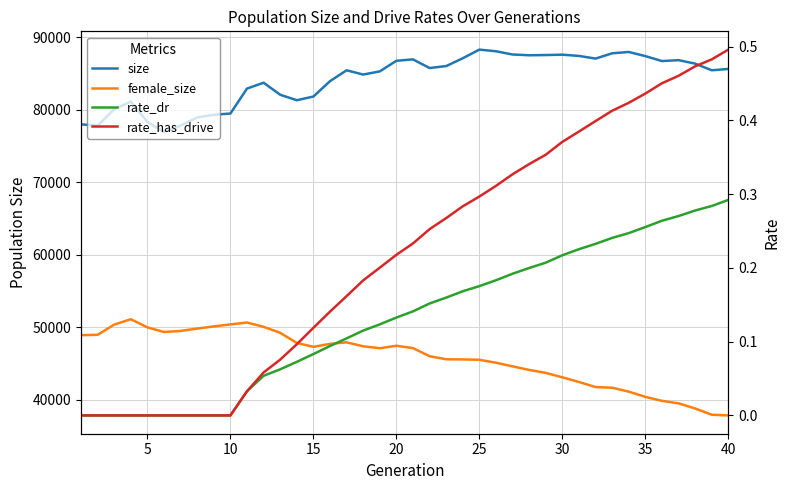

True or false: female_size has more than 1 interior local peaks.

True